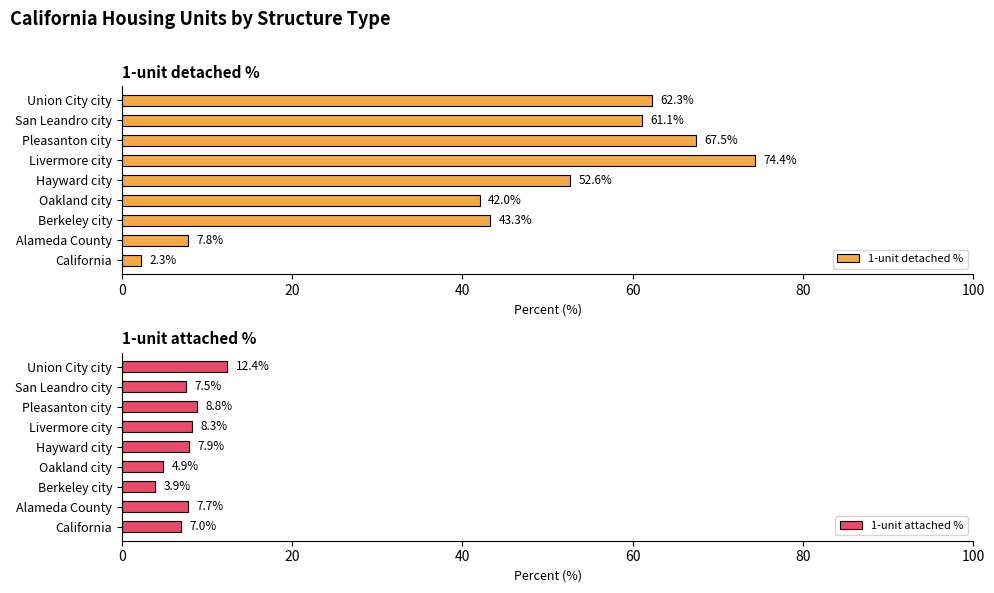

Reading right to left, transcribe all the data shown in this chart.

1-unit detached %: 62.3	61.1	67.5	74.4	52.6	42.0	43.3	7.8	2.3
1-unit attached %: 12.4	7.5	8.8	8.3	7.9	4.9	3.9	7.7	7.0